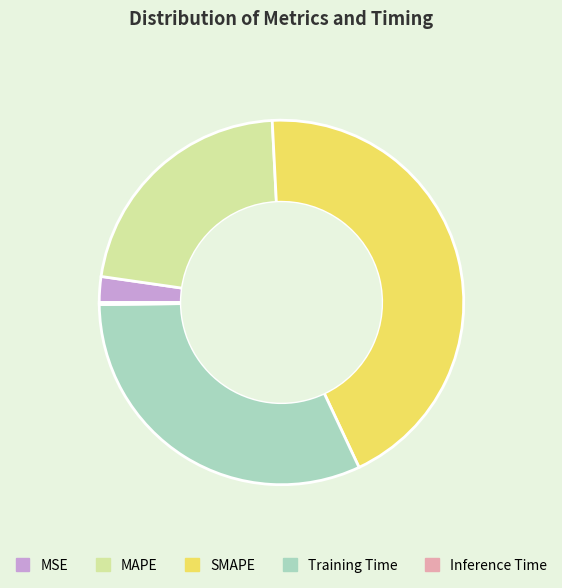

The SMAPE slice represents 44% of the pie. True or false?

True